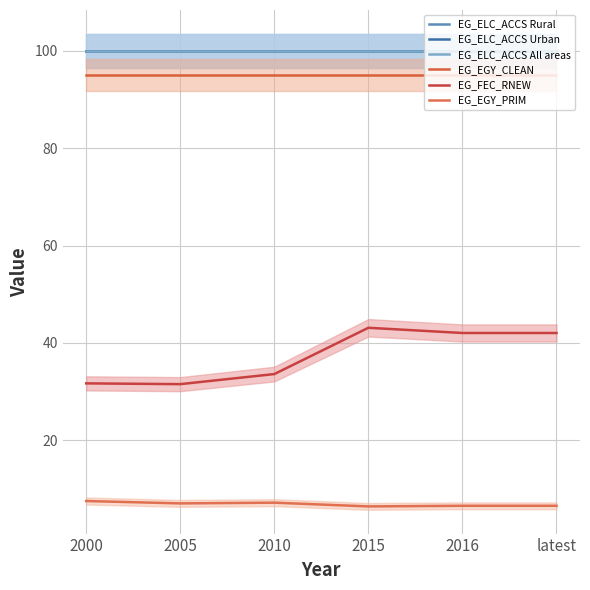

Is this an area chart (filled region under the line)?

No